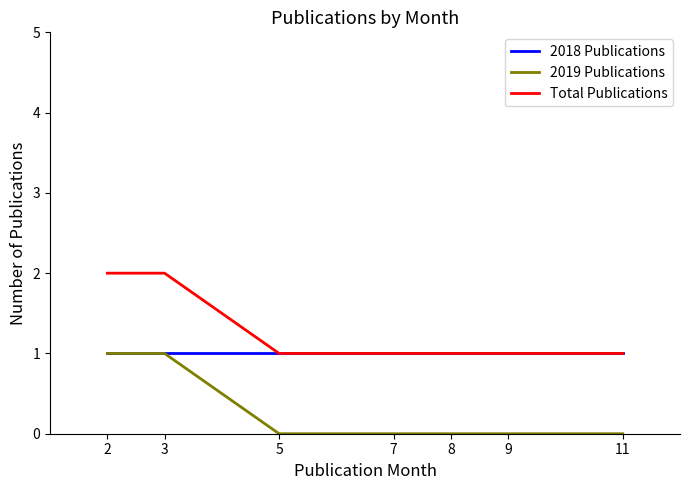

Is the value of 2019 Publications at 8 greater than the value of 2018 Publications at 11?

No